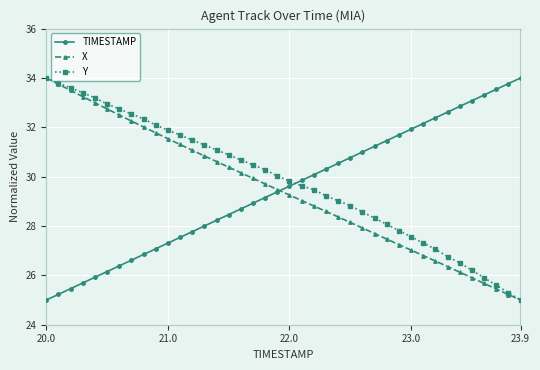

Does the chart have visible grid lines?

Yes